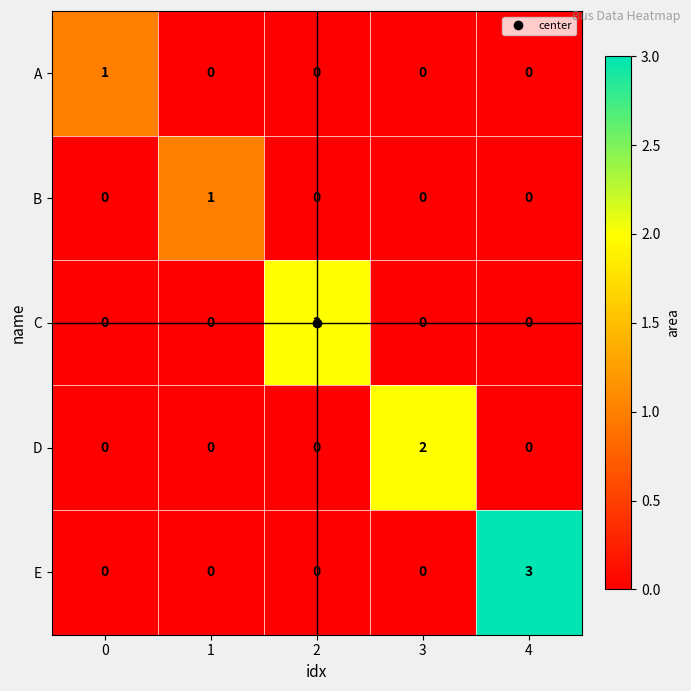

The A series shows 2 at 0. True or false?

False